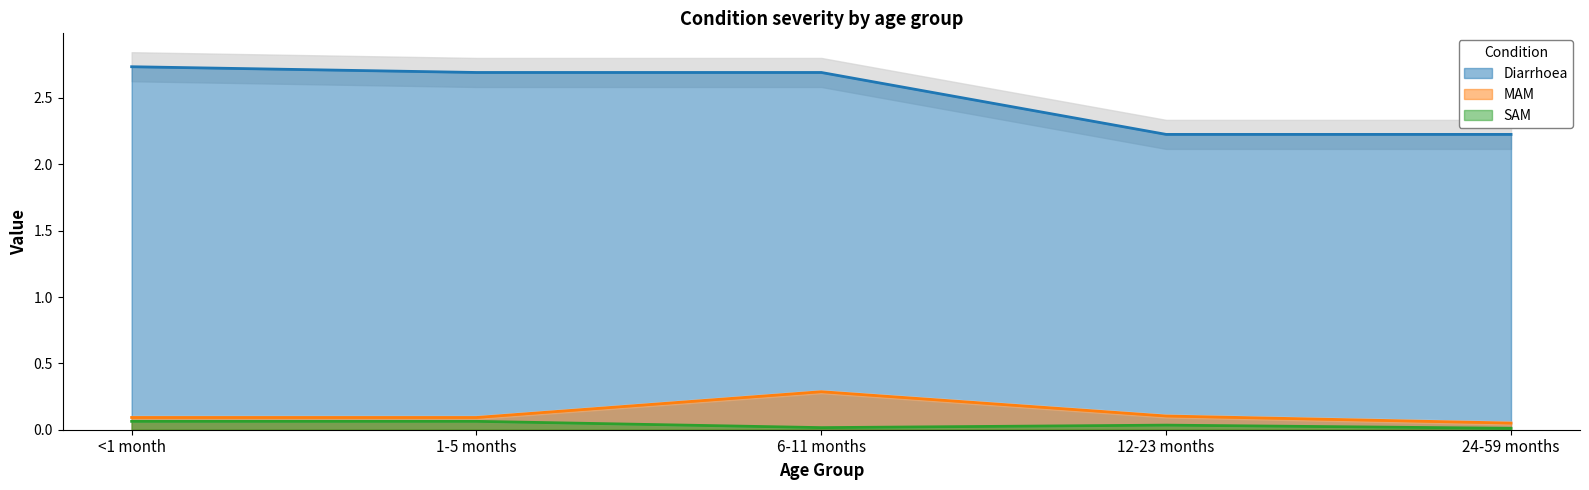

Is the value of Diarrhoea at 6-11 months greater than the value of MAM at 12-23 months?

Yes